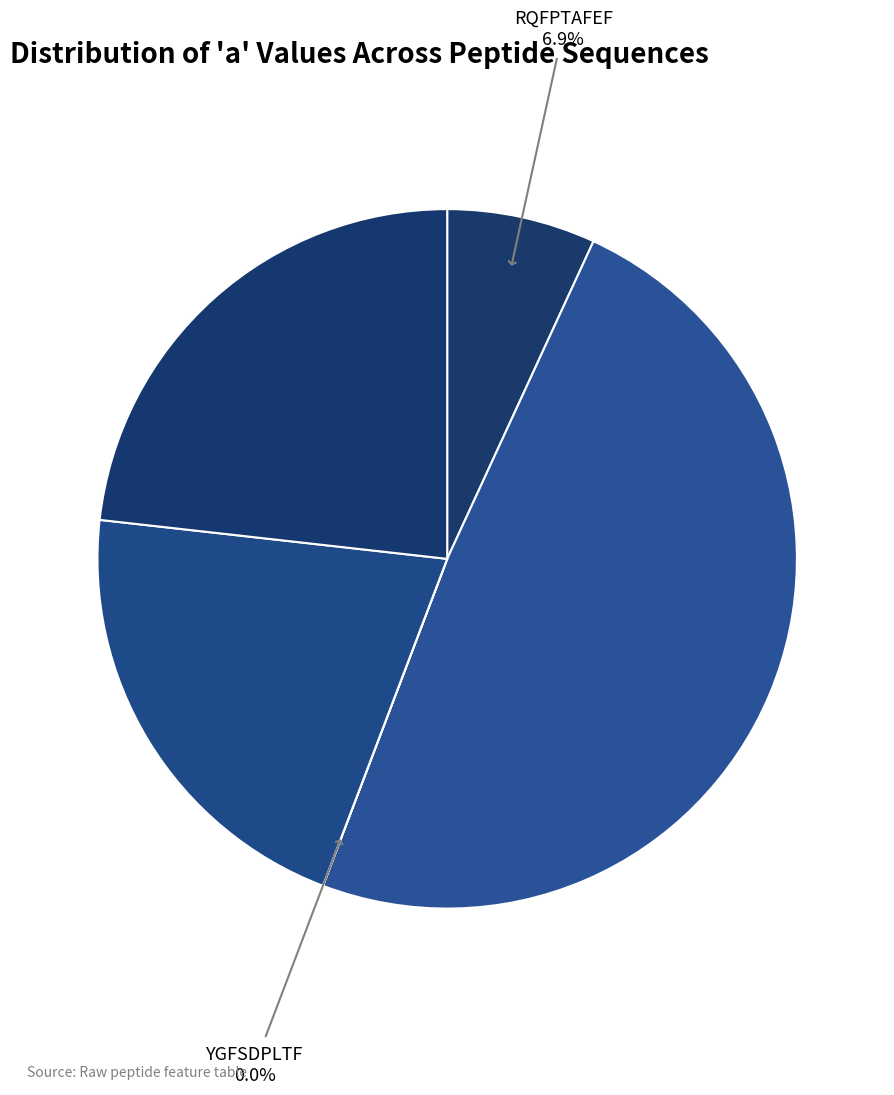

Which slice is the smallest?

YGFSDPLTF